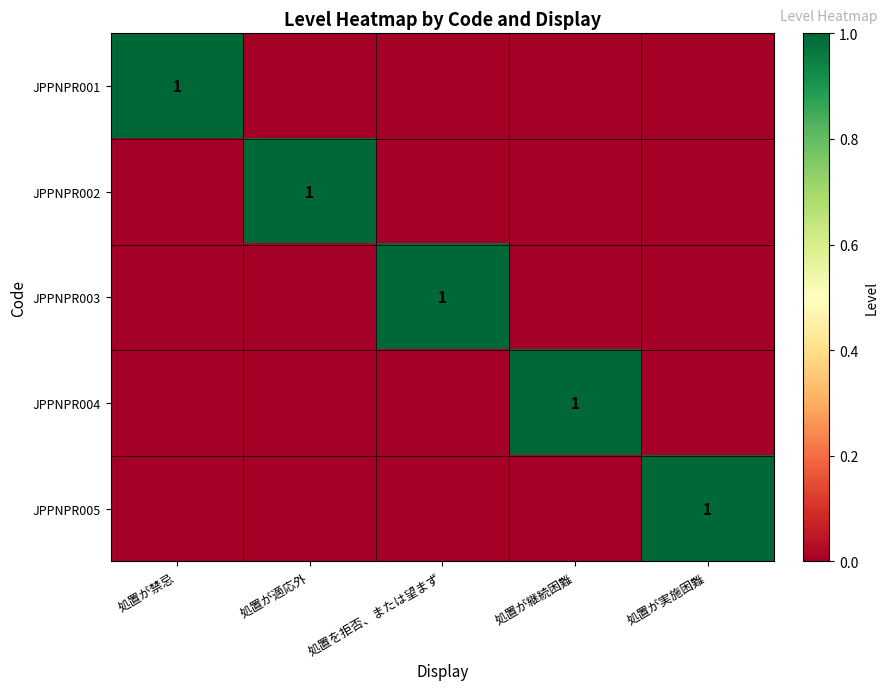

The value of JPPNPR003 at 処置を拒否、または望まず is 1. True or false?

True